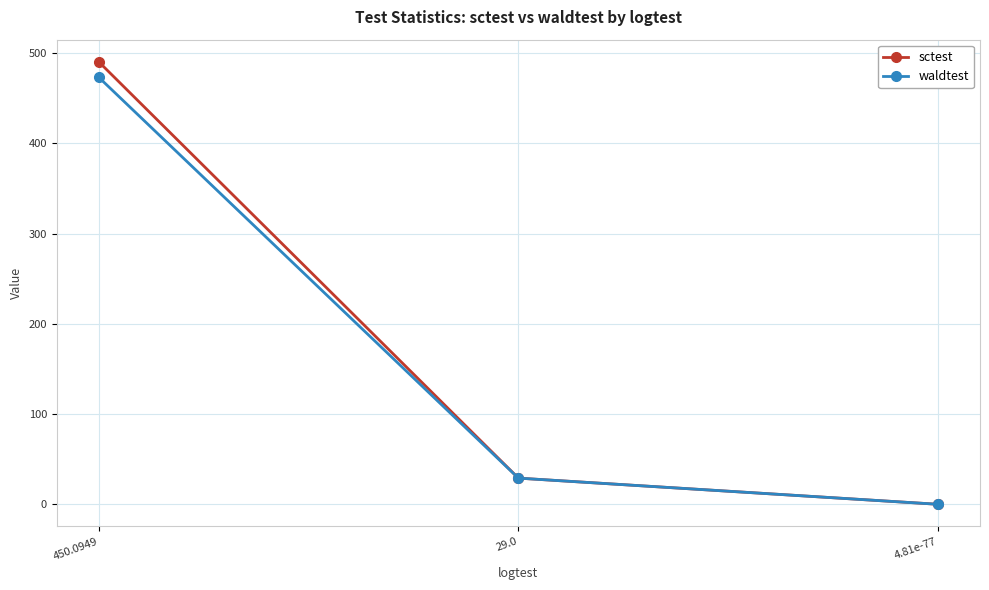

Which series has the widest spread of values?

sctest